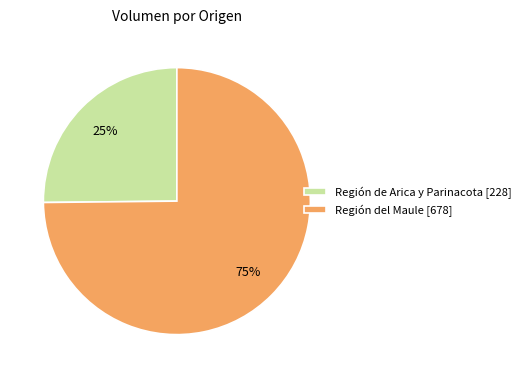

Which has a higher value, Región de Arica y Parinacota [228] or Región del Maule [678]?

Región del Maule [678]